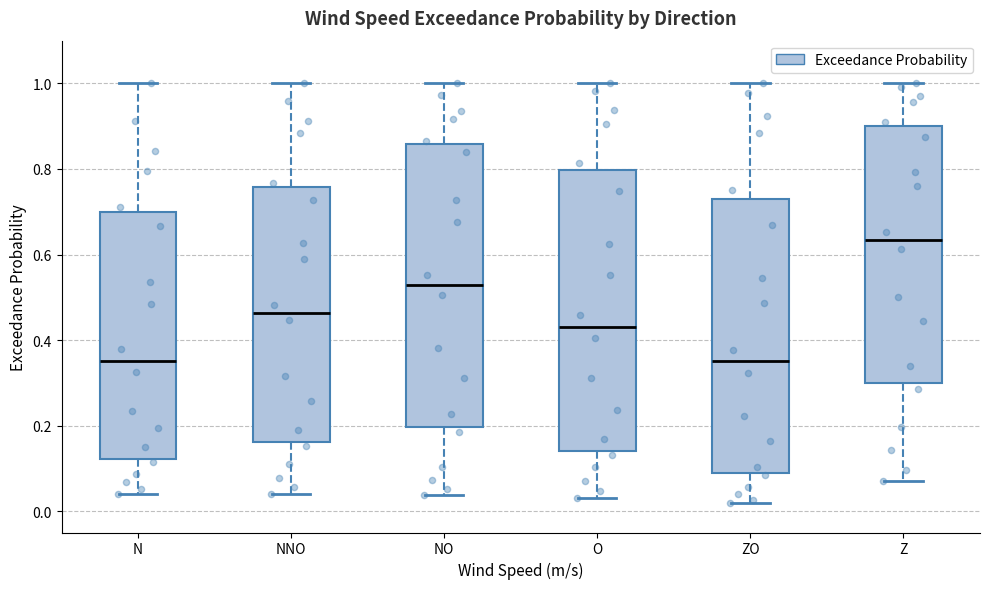

Reading left to right, read every box against the y-axis: the position of its median line, the range the box covers, and the ends of its whiskers. The values are not printed on the chart, so give them approximately, as read against the axis.

N: median 0.36, box 0.12 to 0.70, whiskers 0.04 to 1.00
NNO: median 0.46, box 0.16 to 0.76, whiskers 0.04 to 1.00
NO: median 0.52, box 0.20 to 0.86, whiskers 0.04 to 1.00
O: median 0.44, box 0.14 to 0.80, whiskers 0.04 to 1.00
ZO: median 0.34, box 0.08 to 0.72, whiskers 0.02 to 1.00
Z: median 0.64, box 0.30 to 0.90, whiskers 0.08 to 1.00